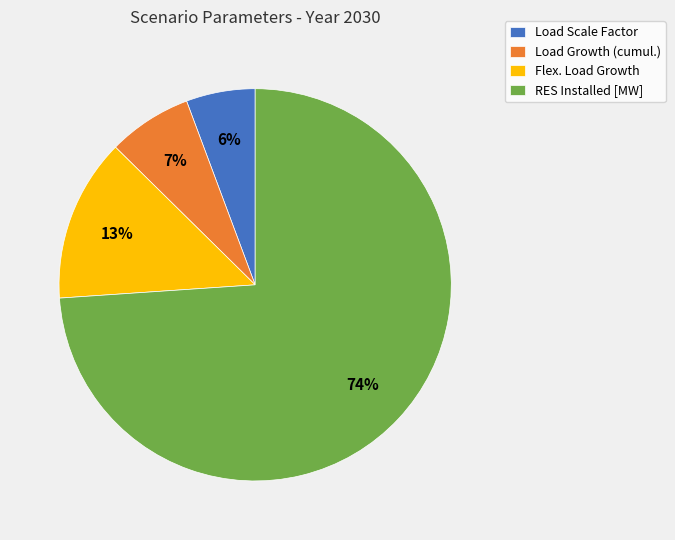

Rank the categories by value from highest to lowest.

RES Installed [MW], Flex. Load Growth, Load Growth (cumul.), Load Scale Factor